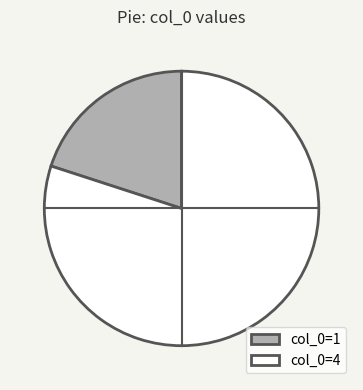

Do col_0=4 and col_0=1 together represent more than half of the pie?

Yes